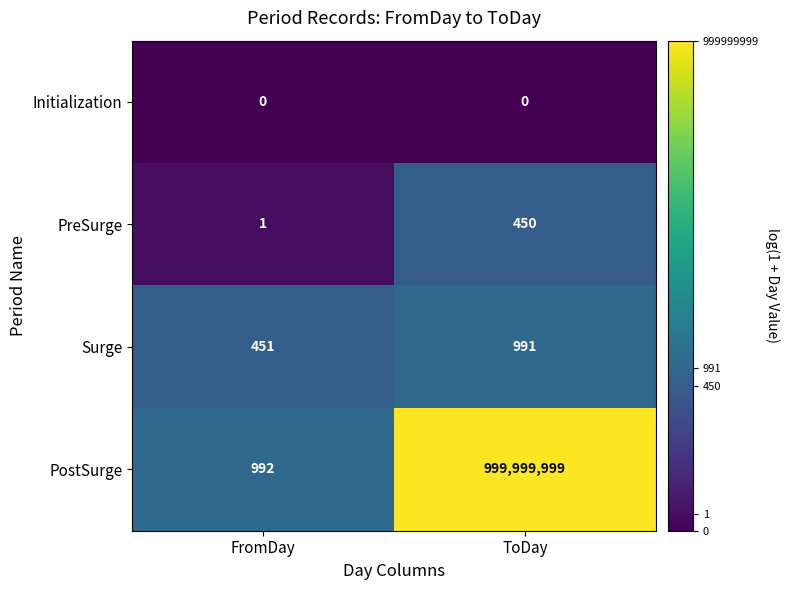

Reading left to right, extract all data points from this chart.

Initialization: FromDay=0	ToDay=0
PreSurge: FromDay=1	ToDay=450
Surge: FromDay=451	ToDay=991
PostSurge: FromDay=992	ToDay=999999999